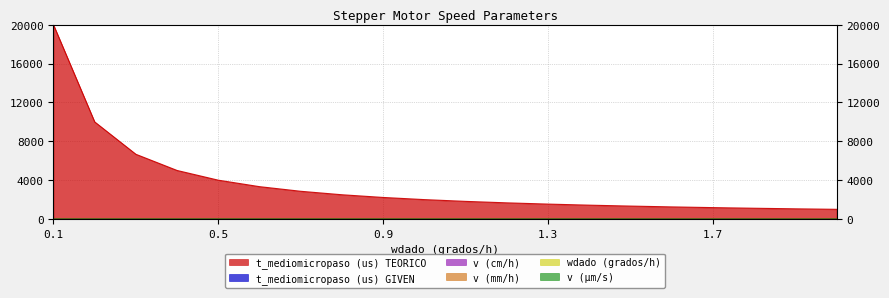

What is the spread (max minus min) of values at 1.9?

1052.5